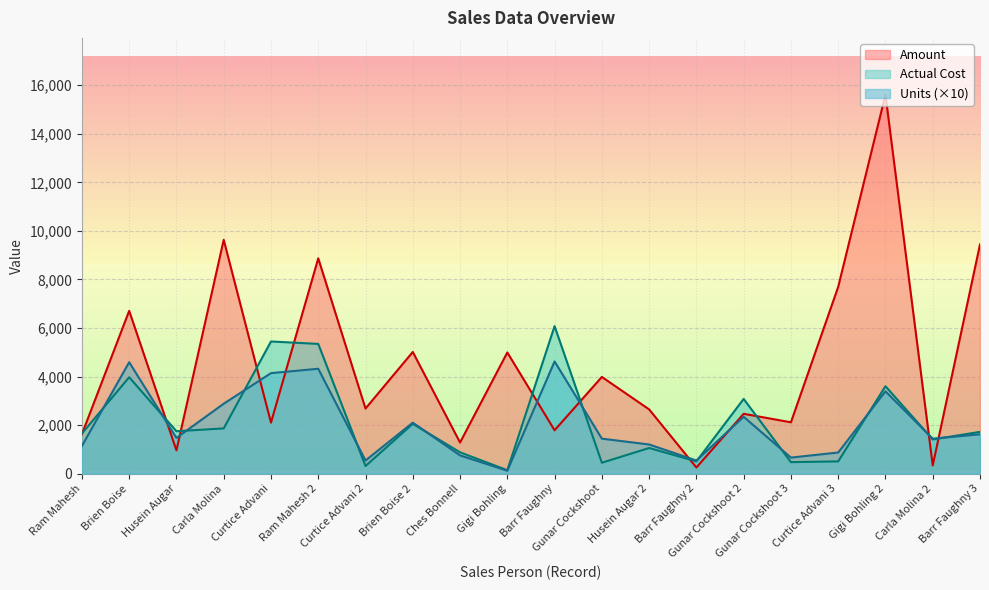

Reading left to right, transcribe all the data shown in this chart.

Amount: 1624.0	6706.0	959.0	9632.0	2100.0	8869.0	2681.0	5012.0	1281.0	4991.0	1785.0	3983.0	2646.0	252.0	2464.0	2114.0	7693.0	15610.0	336.0	9443.0
Actual Cost: 1651.9	3970.3	1746.4	1863.4	5444.1	5343.8	312.7	2051.7	877.5	140.4	6075.3	447.8	1054.8	503.8	3077.1	472.6	503.7	3600.2	1406.9	1720.4
Units: 1140.0	4590.0	1470.0	2880.0	4140.0	4320.0	540.0	2100.0	750.0	120.0	4620.0	1440.0	1200.0	540.0	2340.0	660.0	870.0	3390.0	1440.0	1620.0